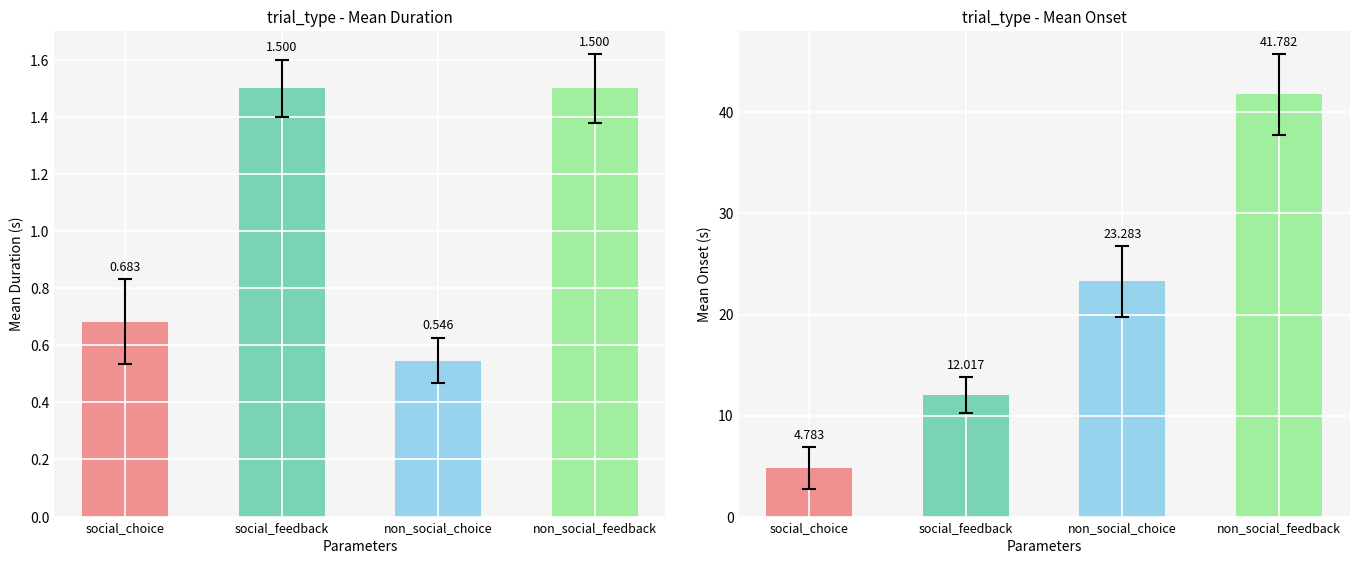

What is the difference between the maximum and minimum values in the mean_onset series?

37.0